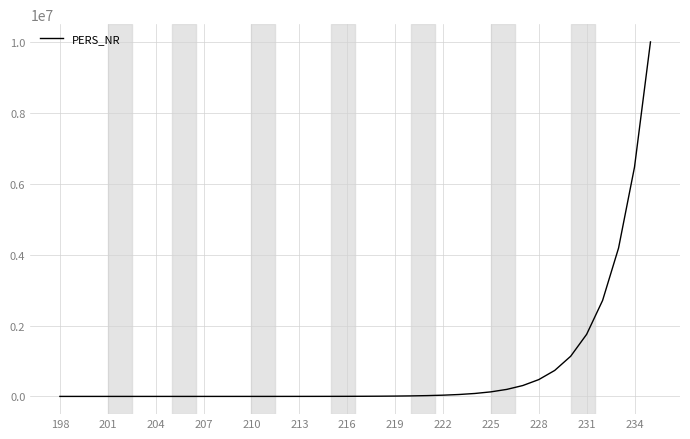

What is the sum of all values?

28317405.5